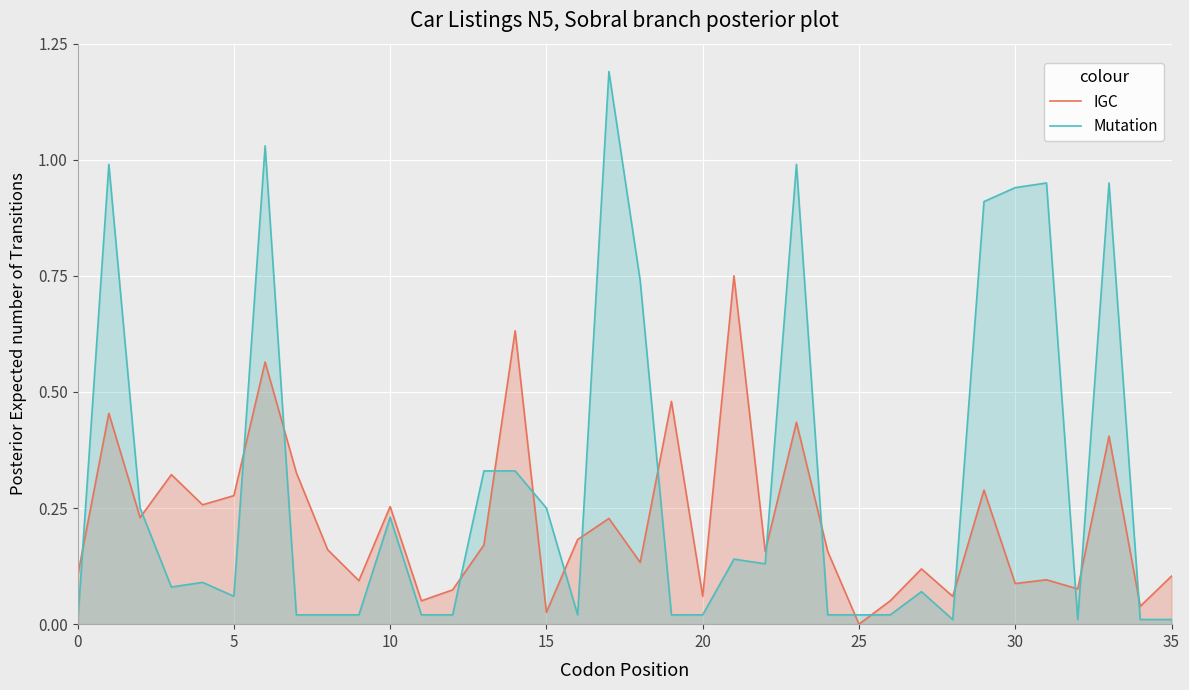

List the series in order of their overall mean, highest first.

Mutation, IGC